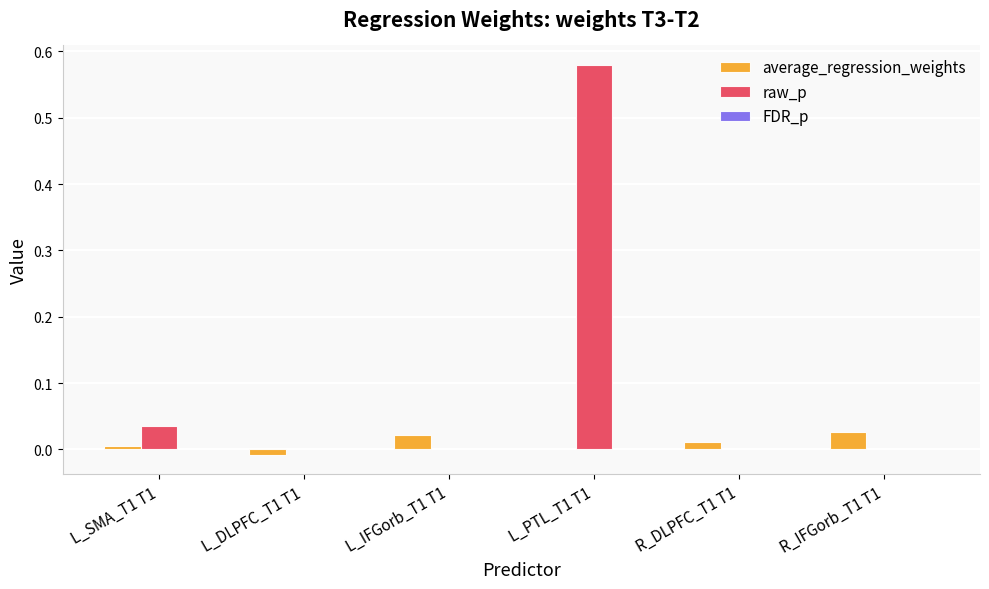

Which series has the largest total across all categories?

raw_p